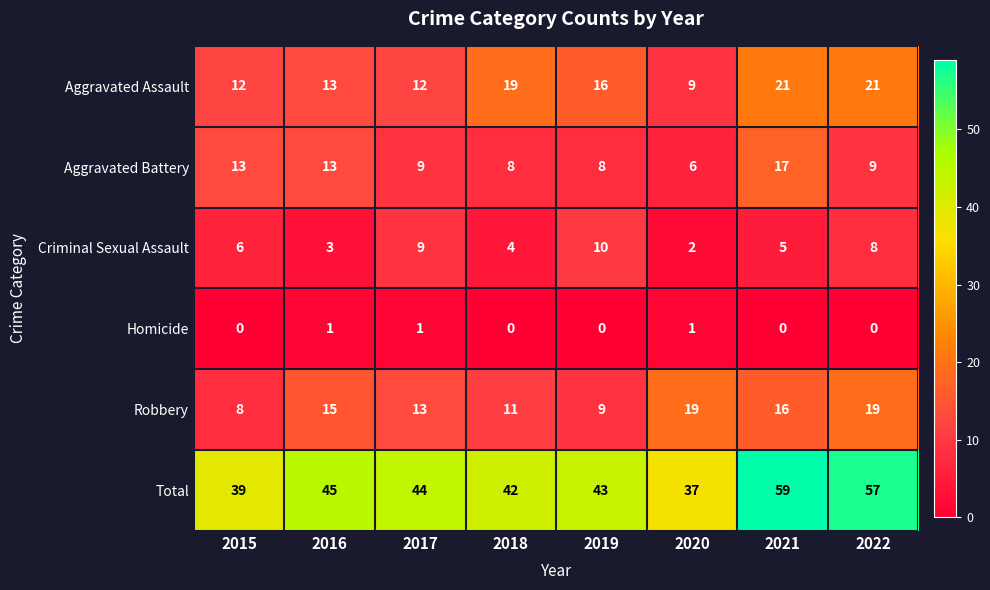

What is the sum of all Robbery values?

110